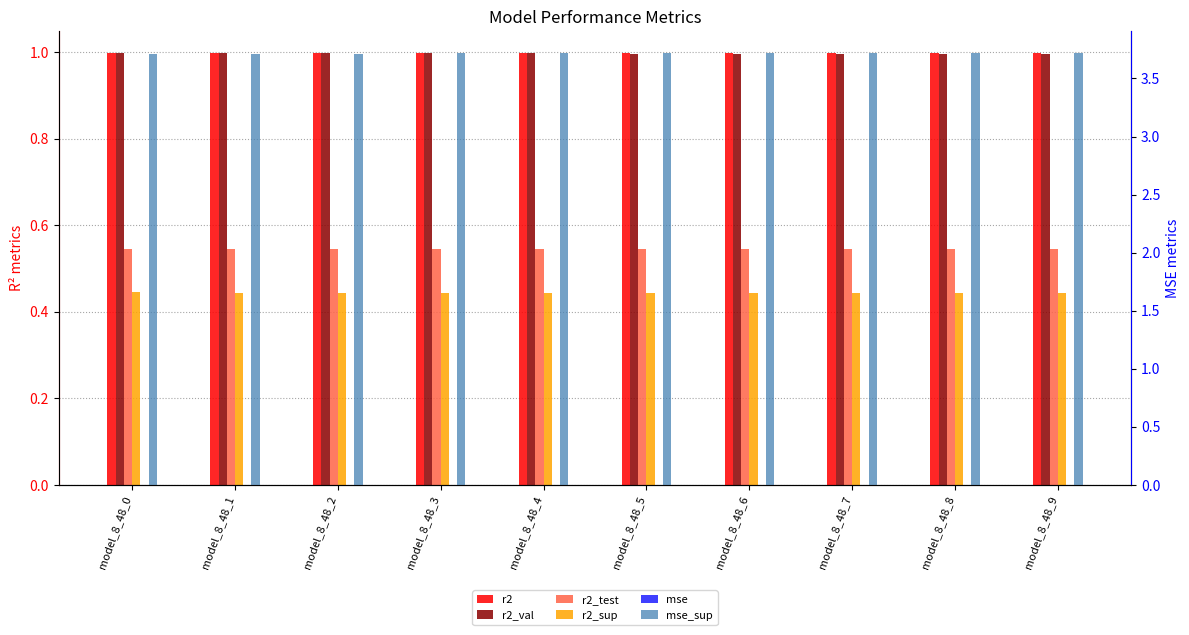

List the series in order of their peak value, highest first.

mse_sup, r2, r2_val, r2_test, r2_sup, mse